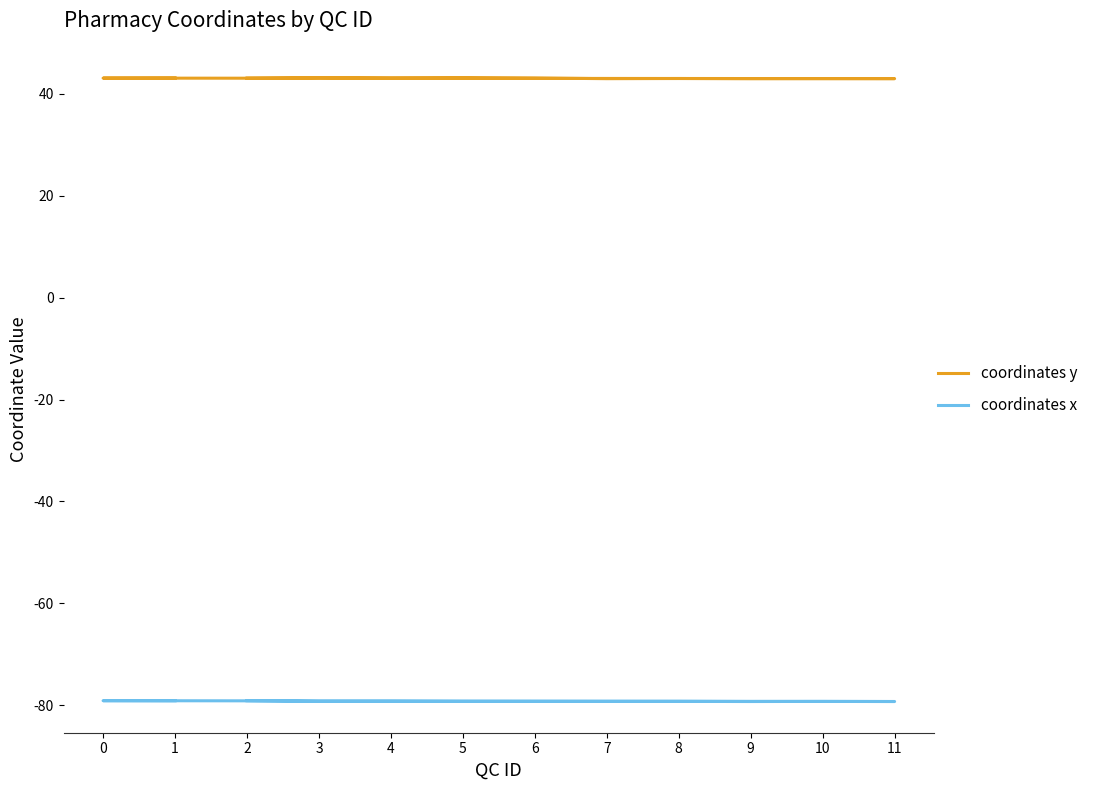

How many distinct data groups are displayed?

2